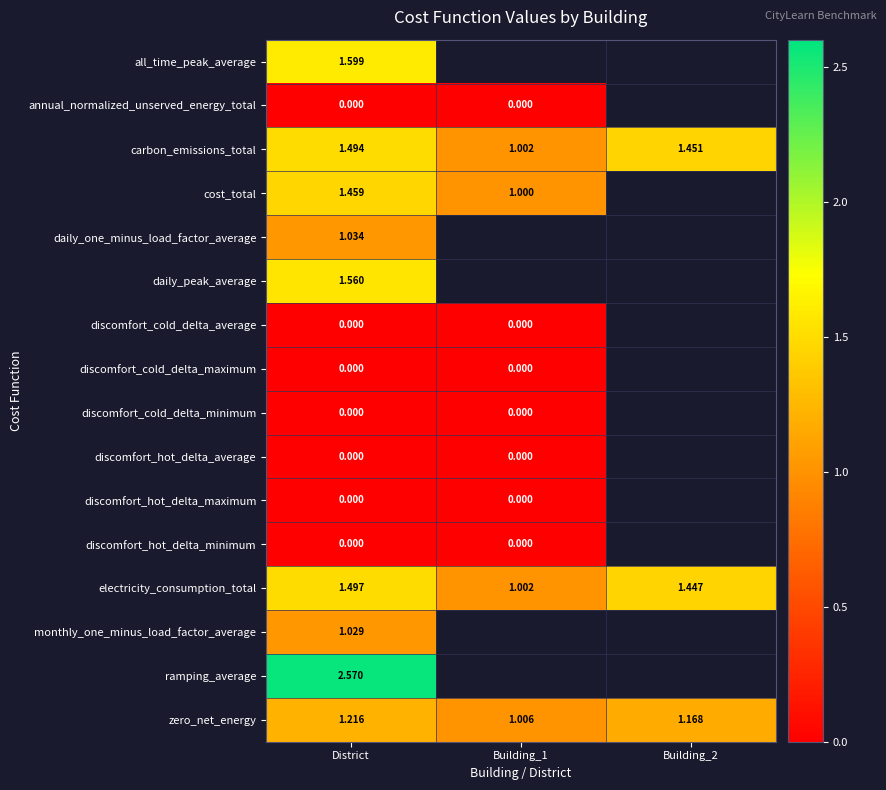

Count the number of data series in this chart.

16